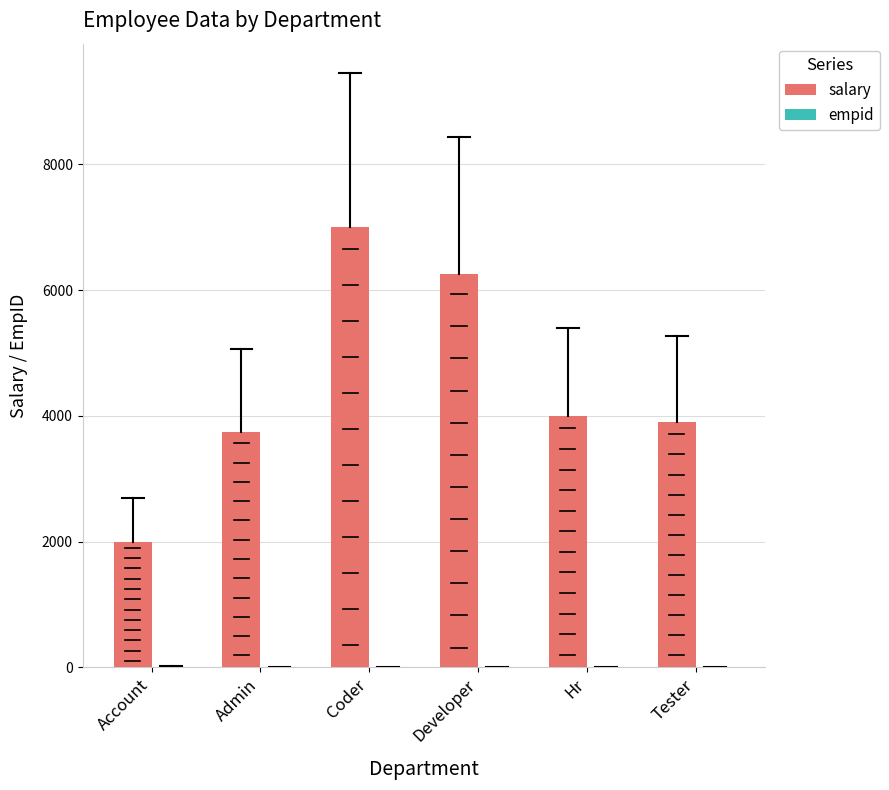

The value of salary at Tester is 3900. True or false?

True